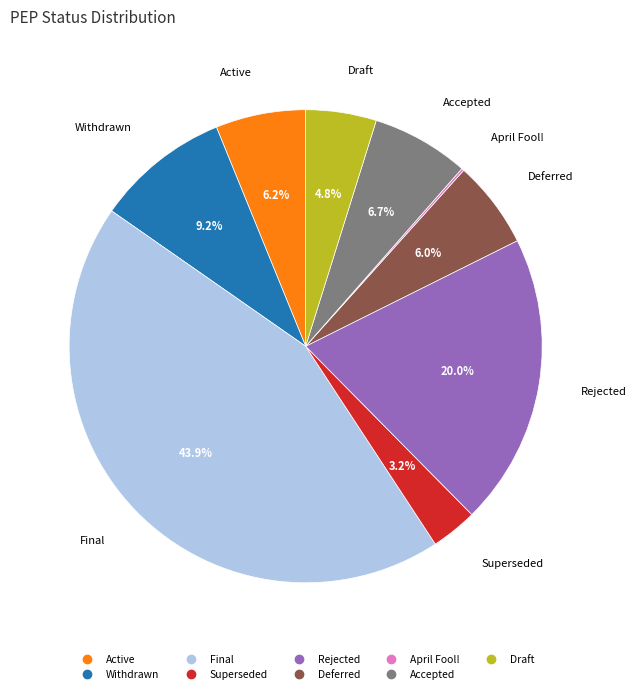

Which category has the biggest portion of the pie?

Final